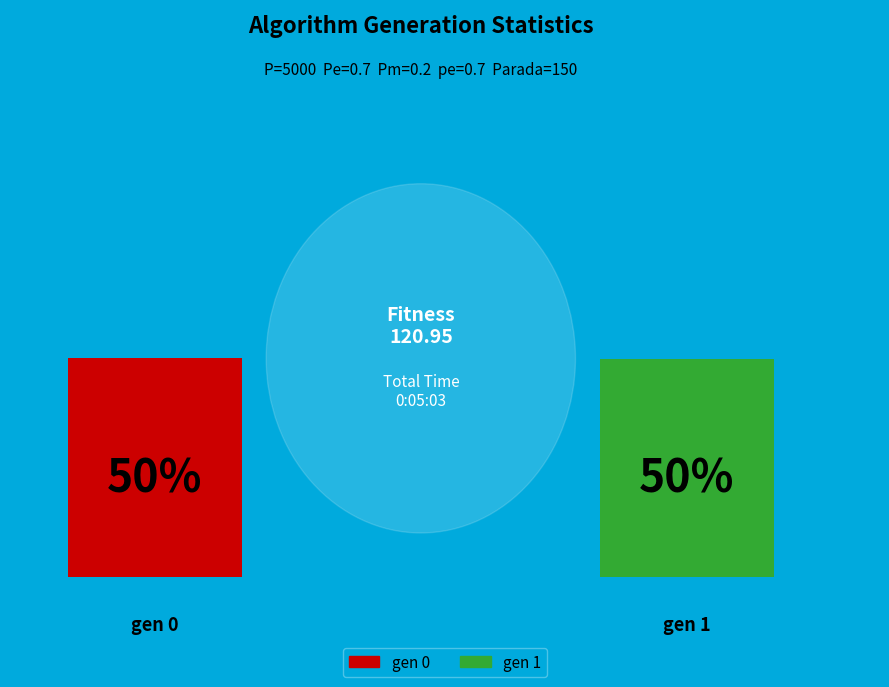

To the nearest percent, what is the combined percentage of gen 1 and gen 0?

100%